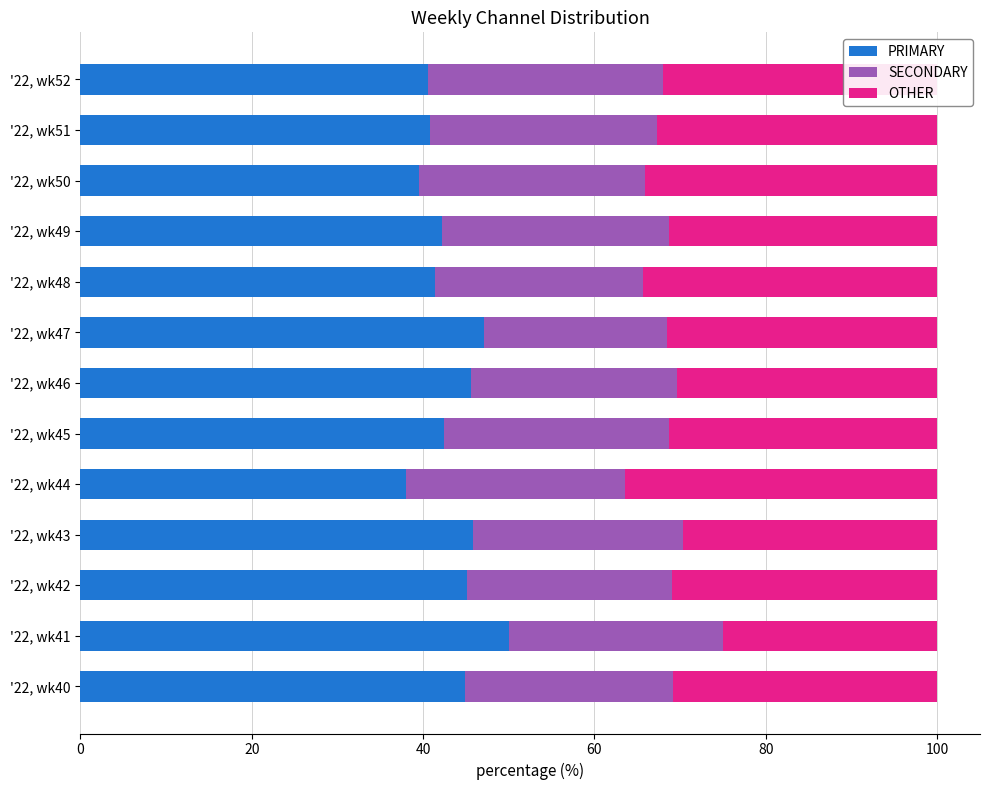

What is the total value across all series at '22, wk41?

100.0